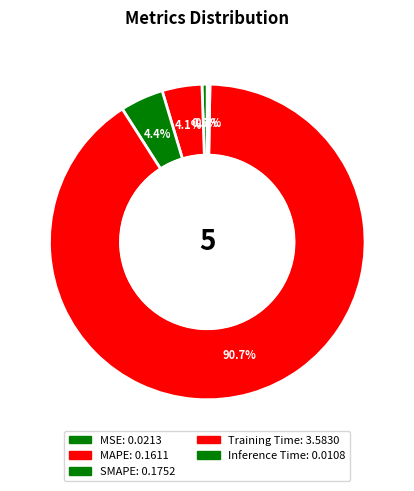

Combined, do SMAPE and Training Time account for over 50%?

Yes